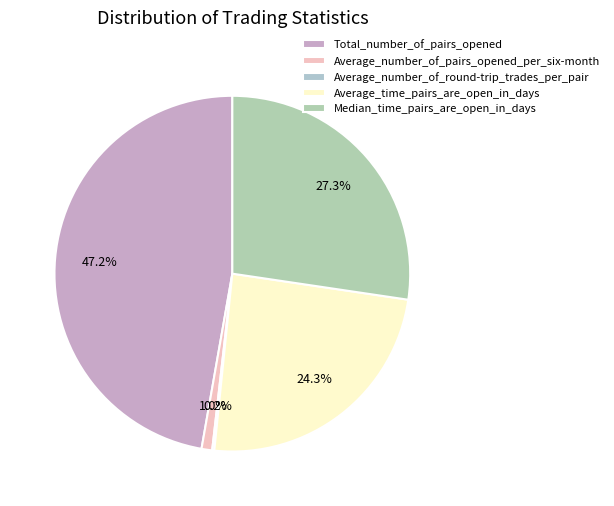

Which has a higher value, Average_time_pairs_are_open_in_days or Total_number_of_pairs_opened?

Total_number_of_pairs_opened